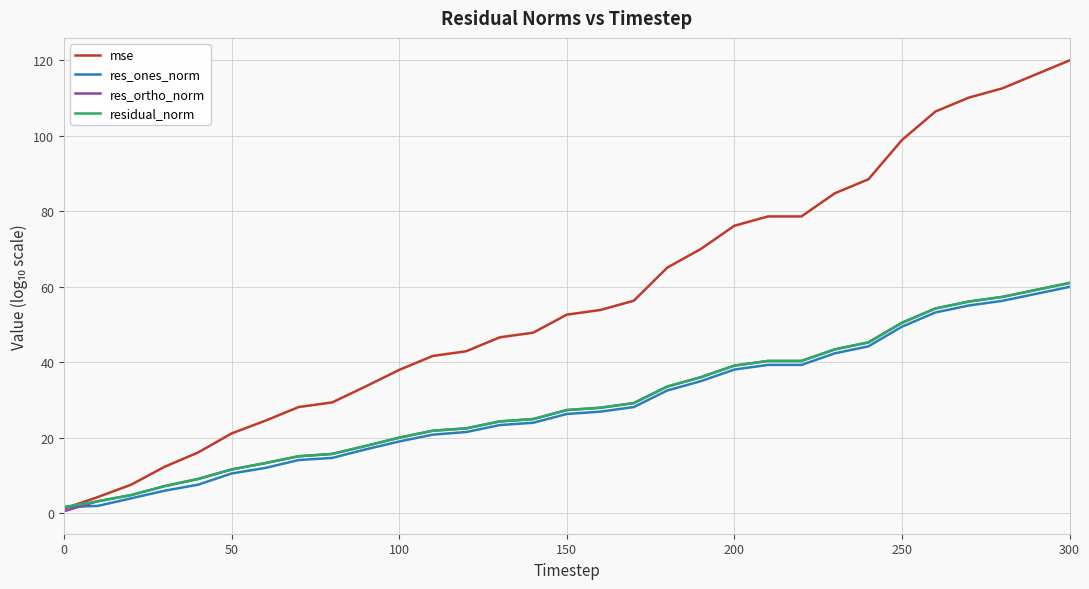

Which series has the widest spread of values?

mse